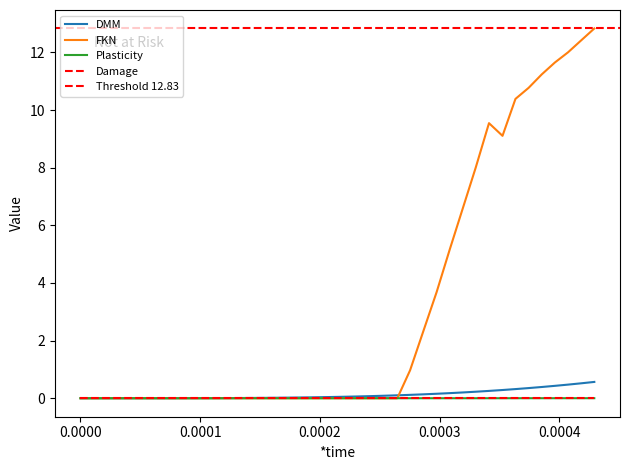

How many values in DMM are above zero?

39